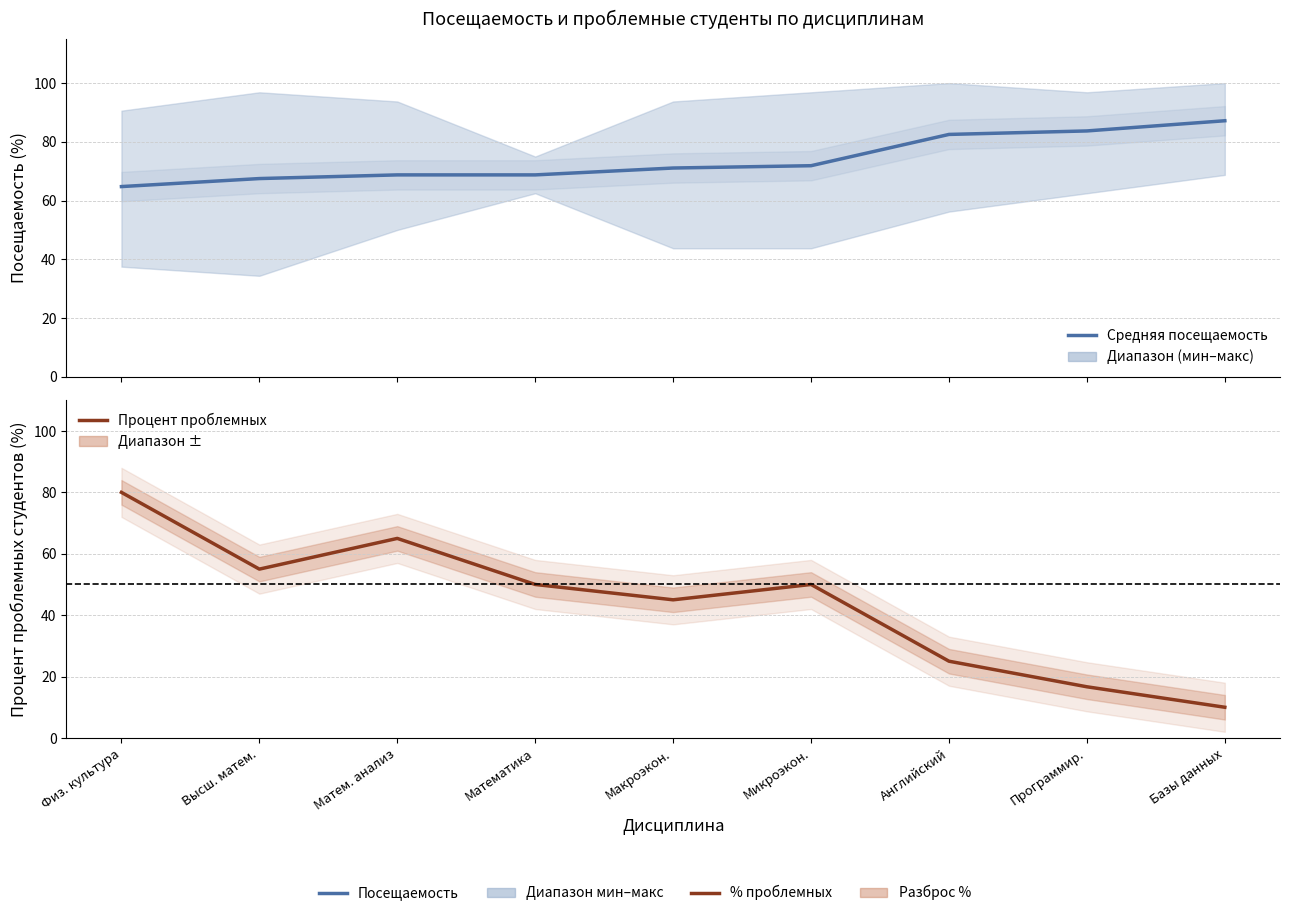

What is the difference between the maximum and minimum values in the средняя_посещаемость series?

22.4